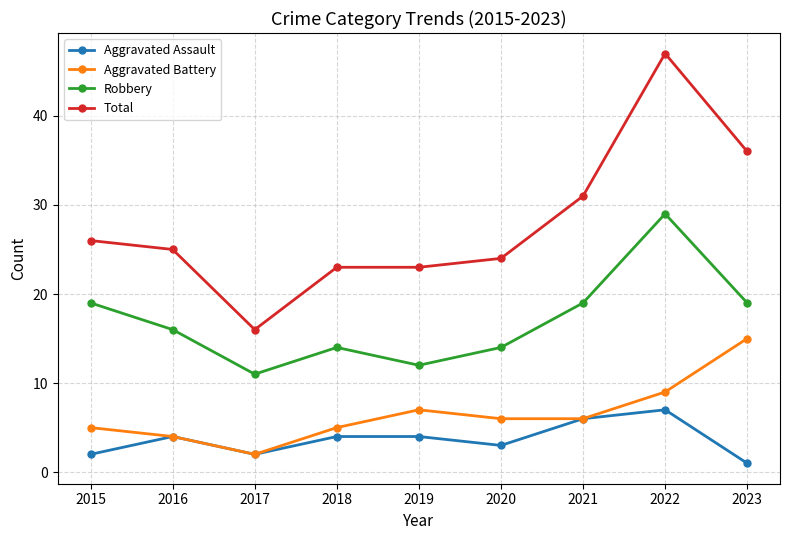

What is the minimum value shown in the chart?

1